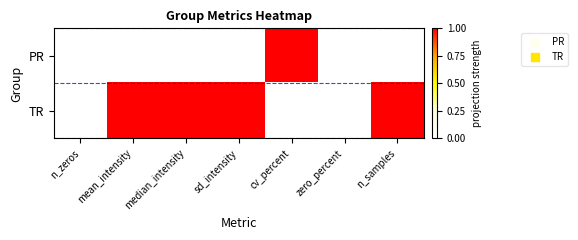

Which series has the largest total across all categories?

TR